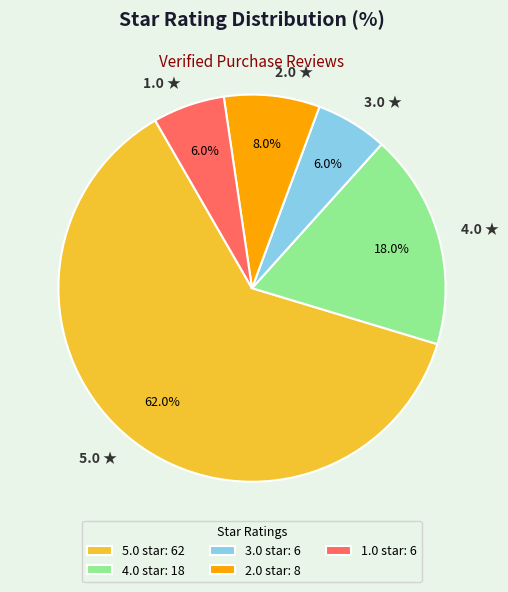

Is there a majority slice in this chart?

Yes